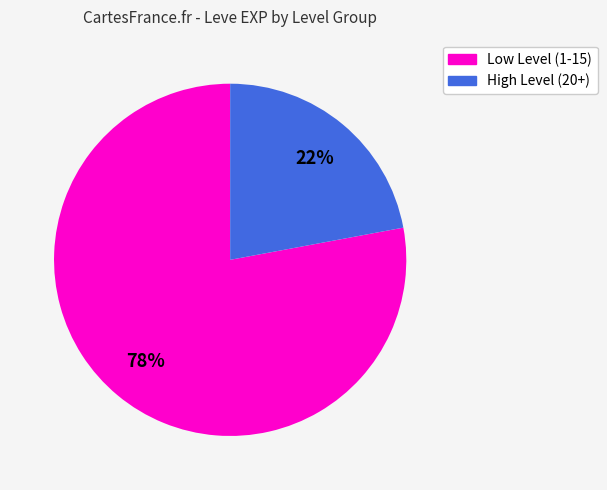

Is there a majority slice in this chart?

Yes